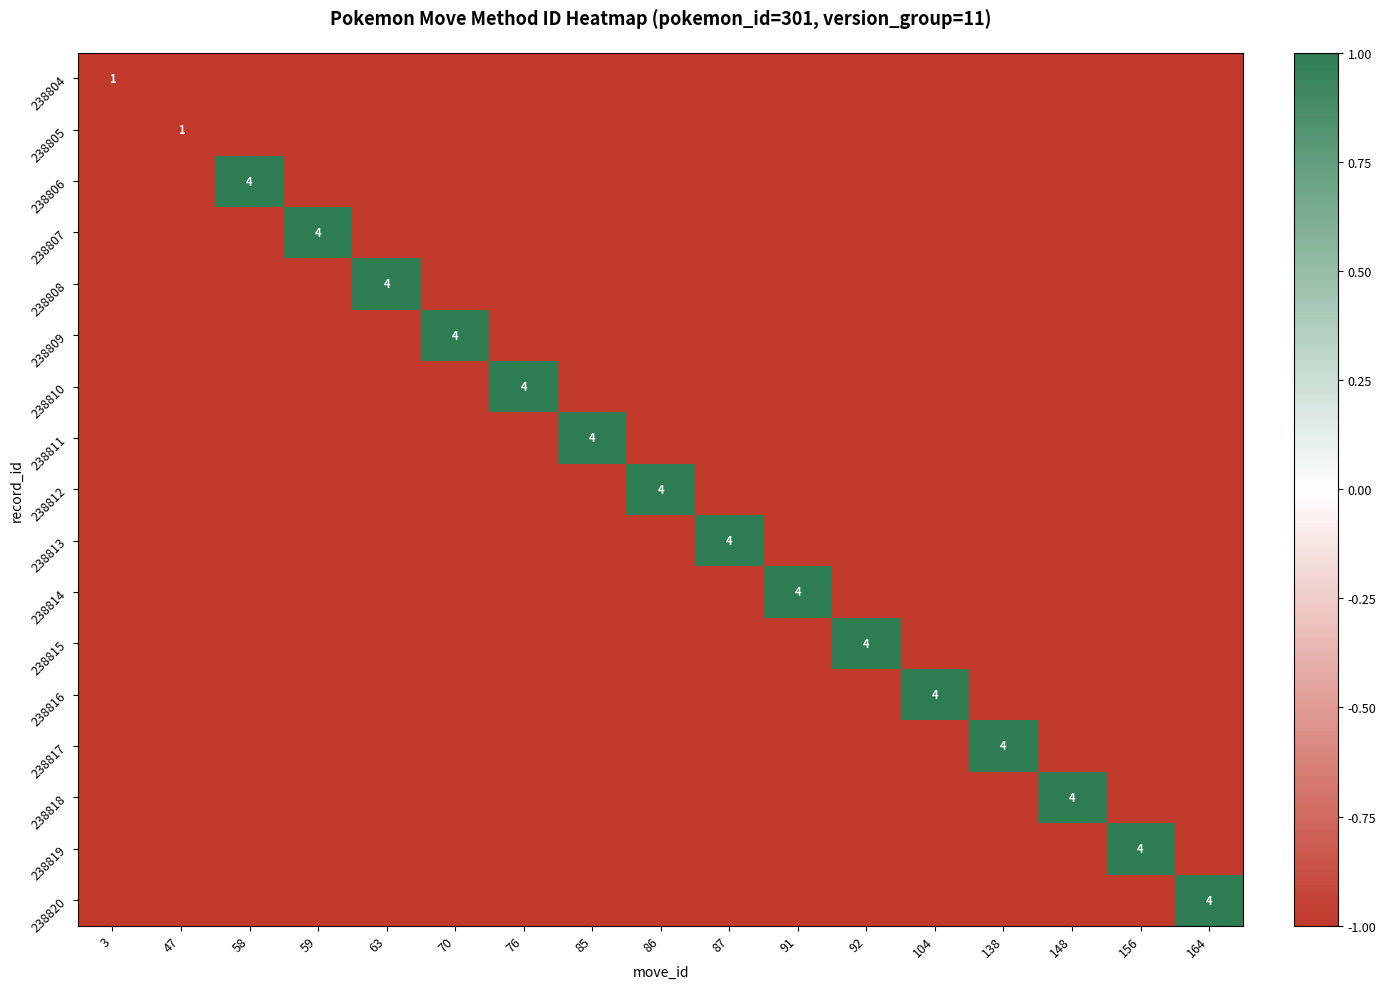

List the series in order of their peak value, highest first.

238806, 238807, 238808, 238809, 238810, 238811, 238812, 238813, 238814, 238815, 238816, 238817, 238818, 238819, 238820, 238804, 238805